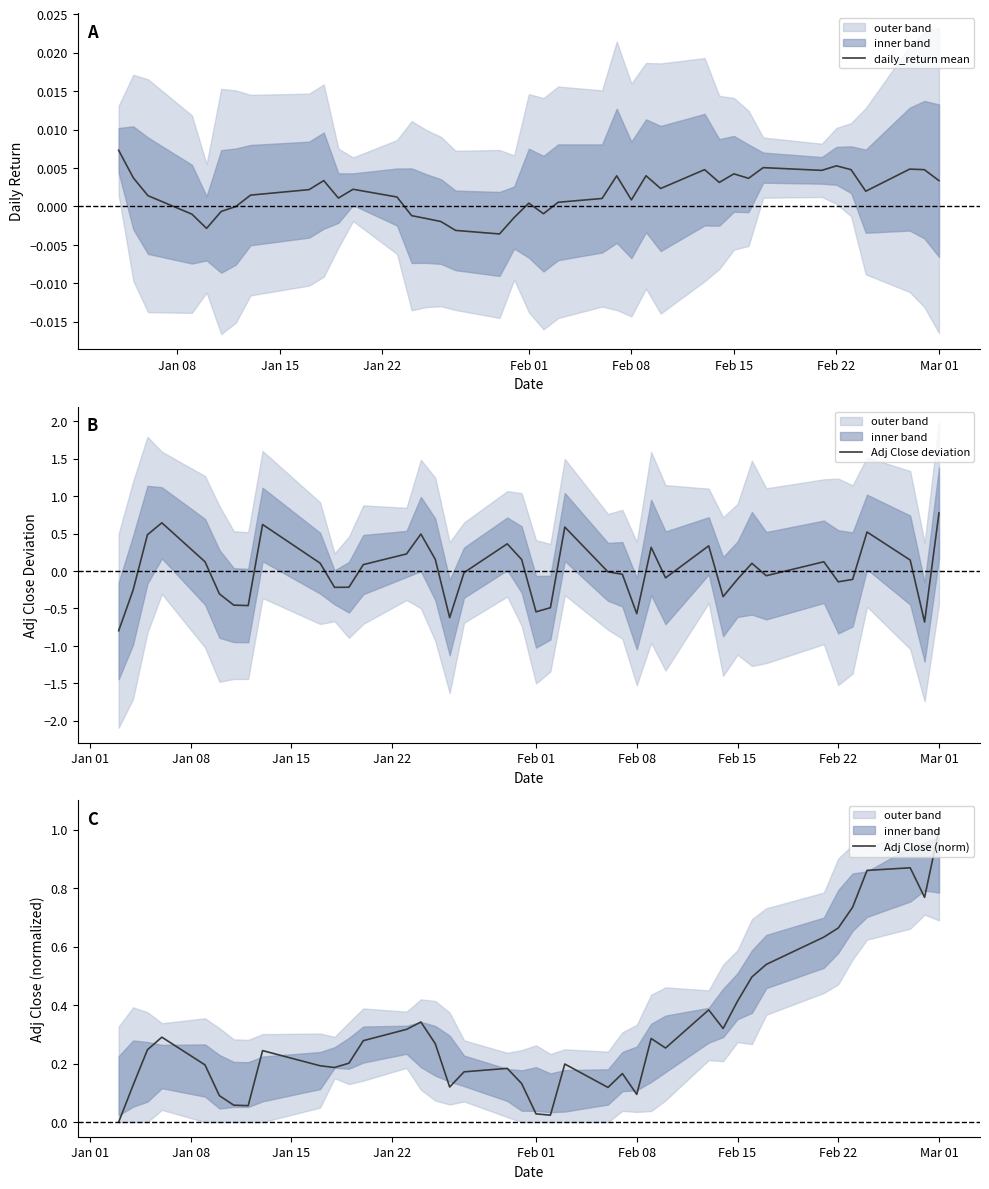

What is the minimum value for Adj Close deviation?

-0.8